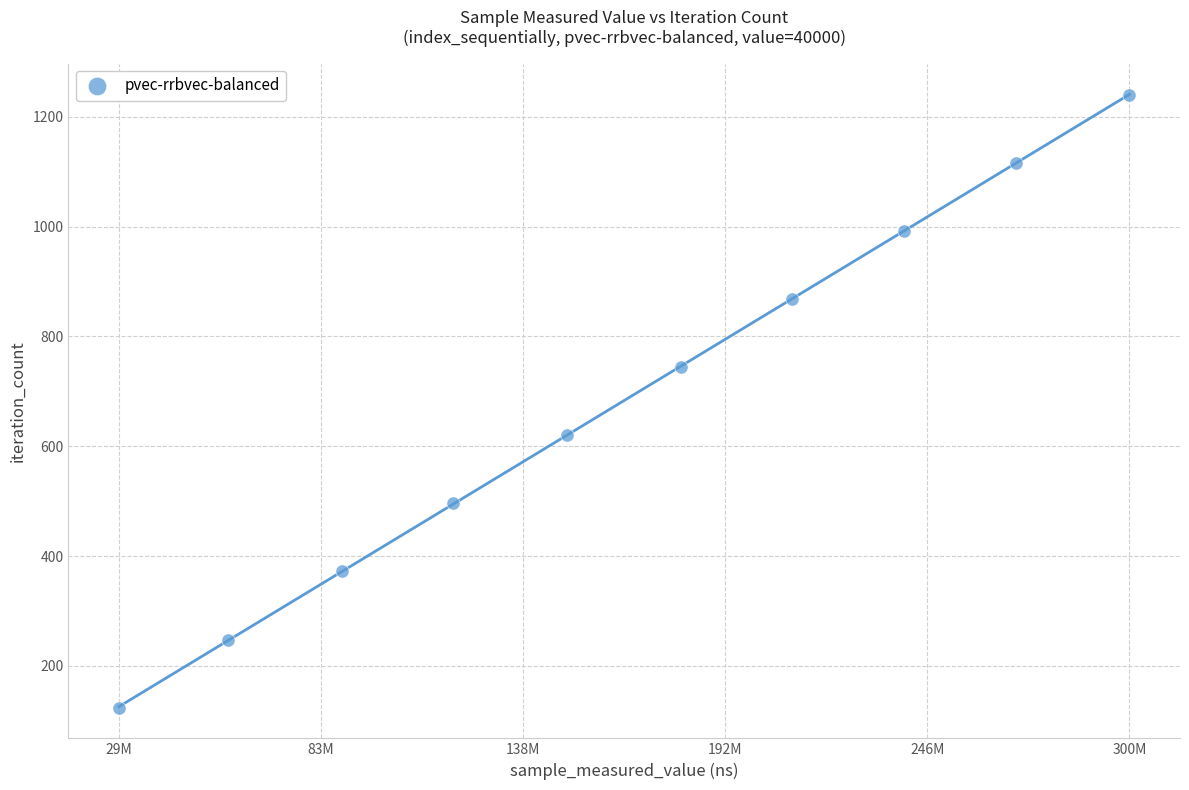

What is the range of Y values (max minus min)?

1116